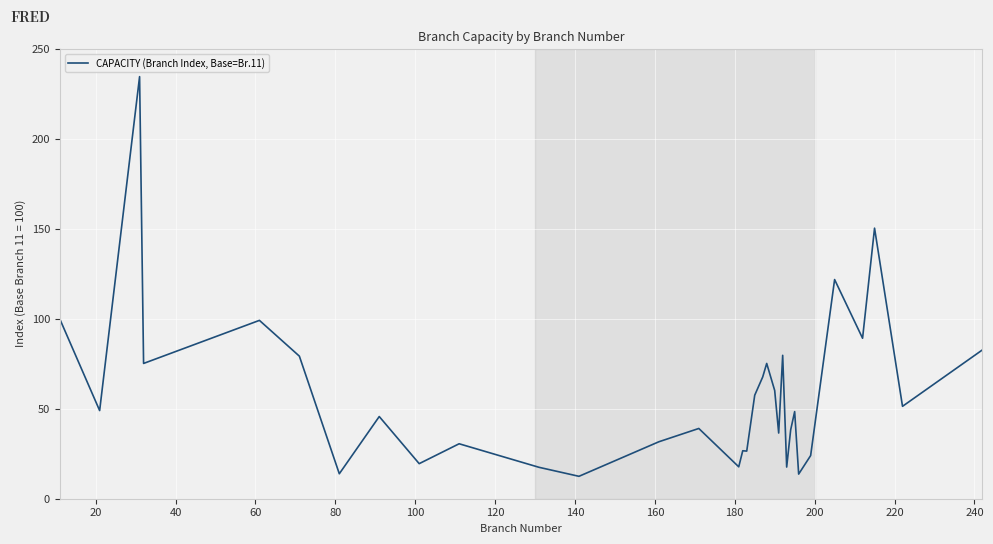

What is the difference between the maximum and minimum values?

222.1